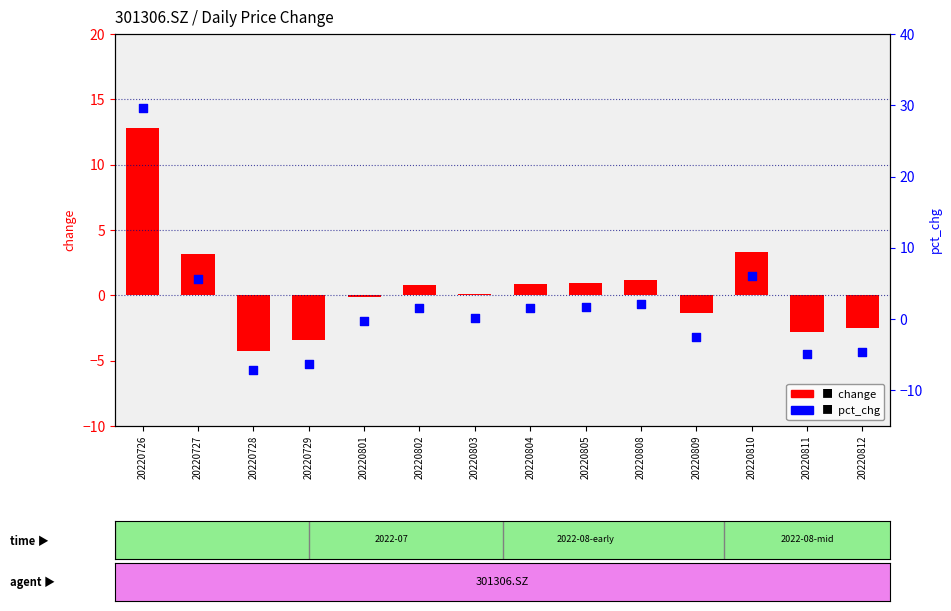

Which series has the widest spread of Y values?

pct_chg